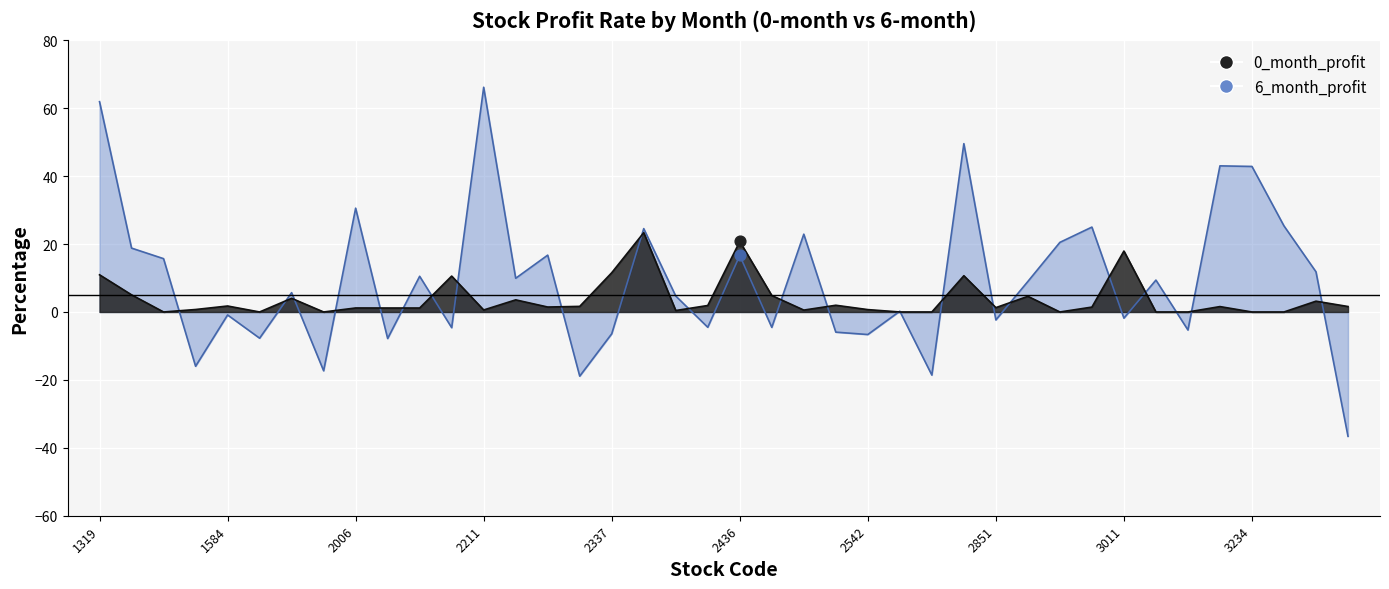

Which series has the widest spread of Y values?

6_month_profit